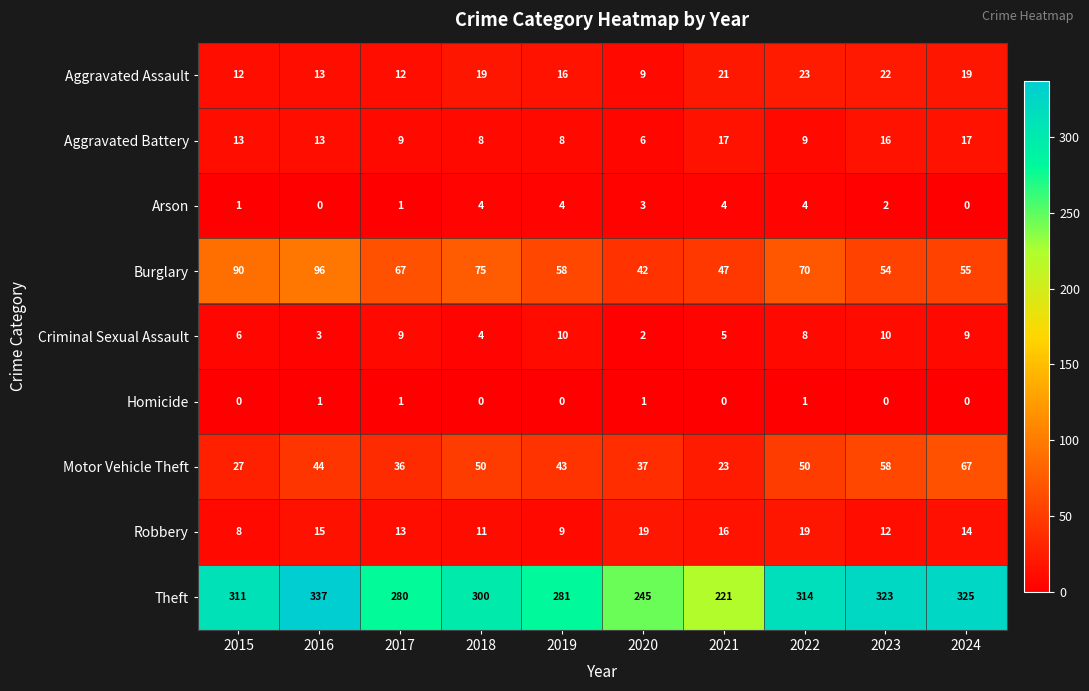

Which series has the largest total across all categories?

Theft